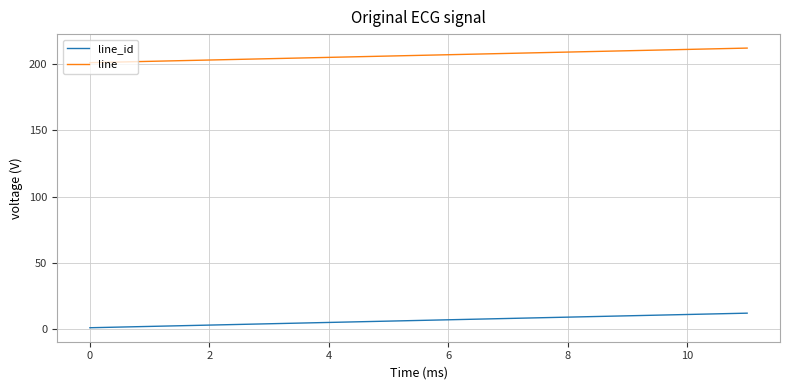

How many lines are shown in the chart?

2